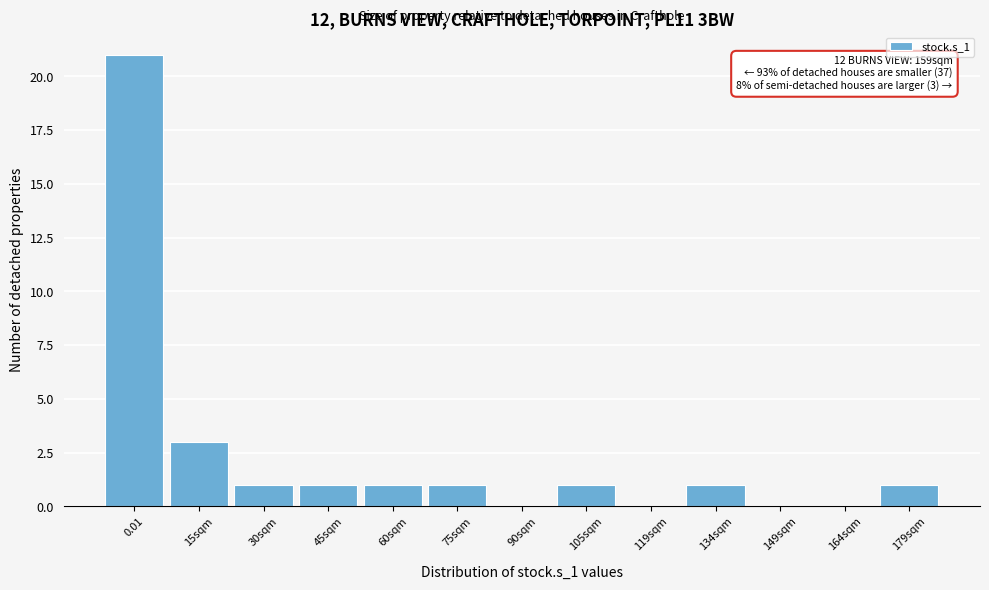

Reading right to left, list all the values displayed in this chart.

179sqm=1	164sqm=0	149sqm=0	134sqm=1	119sqm=0	105sqm=1	90sqm=0	75sqm=1	60sqm=1	45sqm=1	30sqm=1	15sqm=3	0.01=21